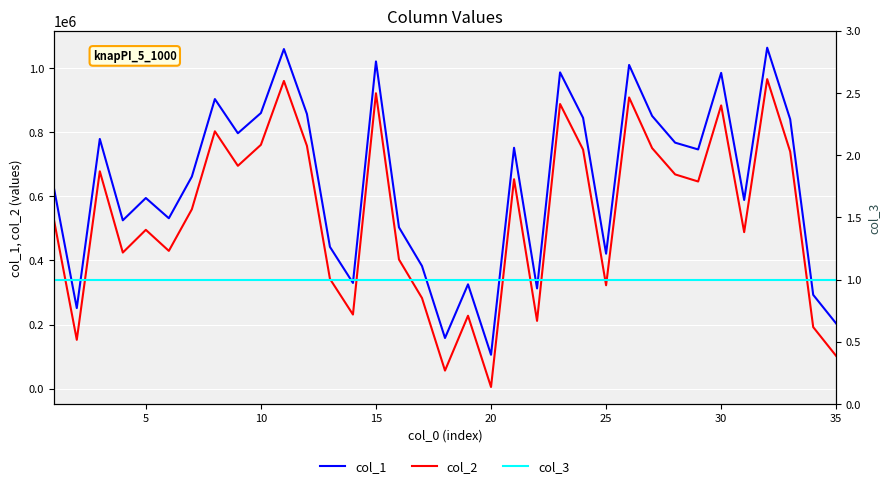

What is the minimum value for col_2?

4930